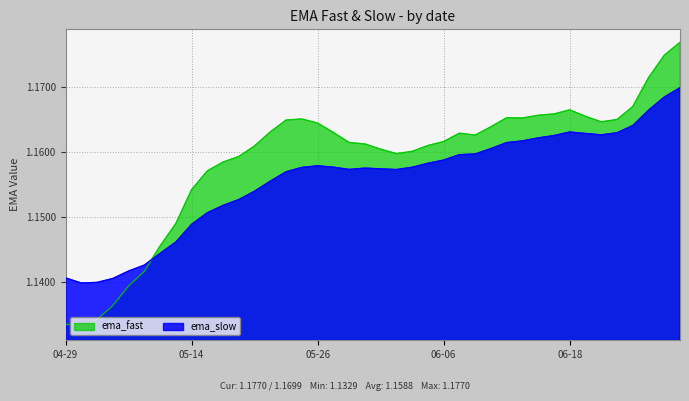

True or false: ema_slow and ema_fast cross at least once.

True